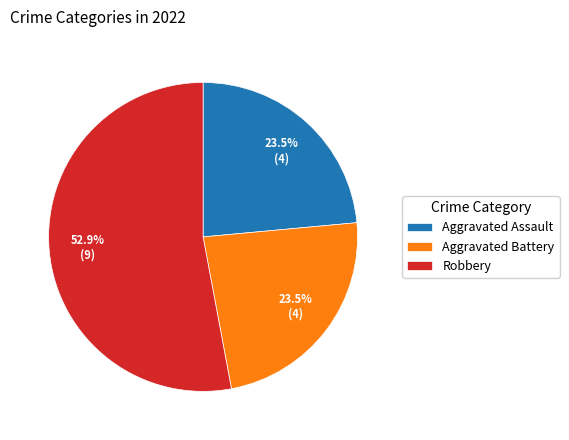

Which slice is the largest?

Robbery